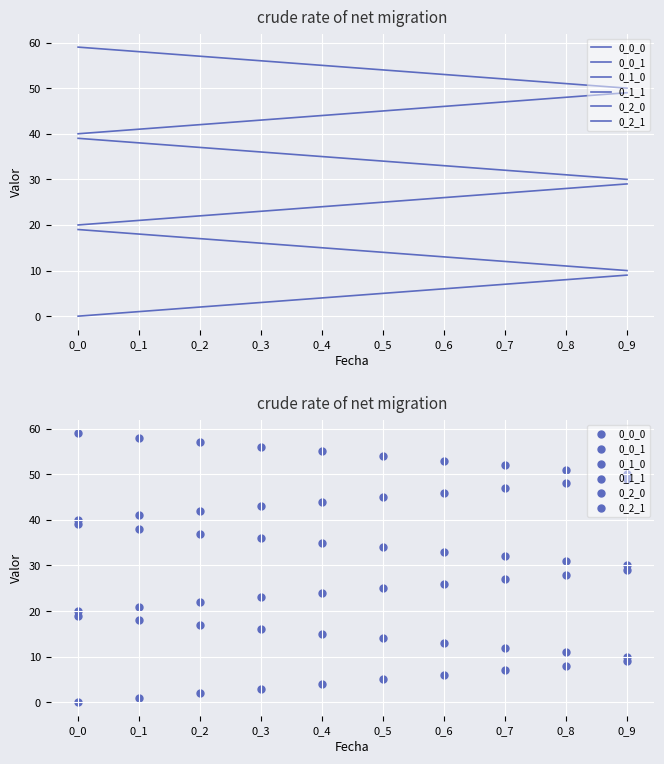

Which series has the widest spread of Y values?

0_0_0